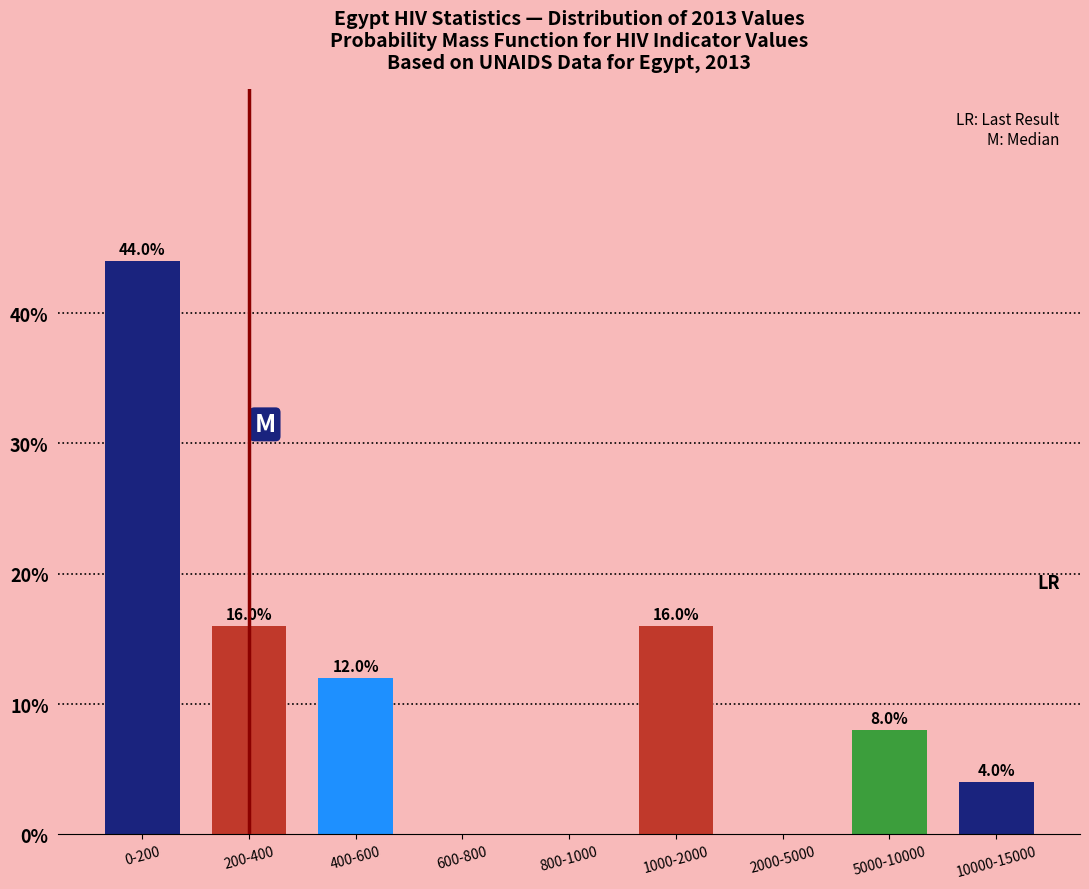

Reading left to right, list all the values displayed in this chart.

0-200=44	200-400=16	400-600=12	600-800=0	800-1000=0	1000-2000=16	2000-5000=0	5000-10000=8	10000-15000=4